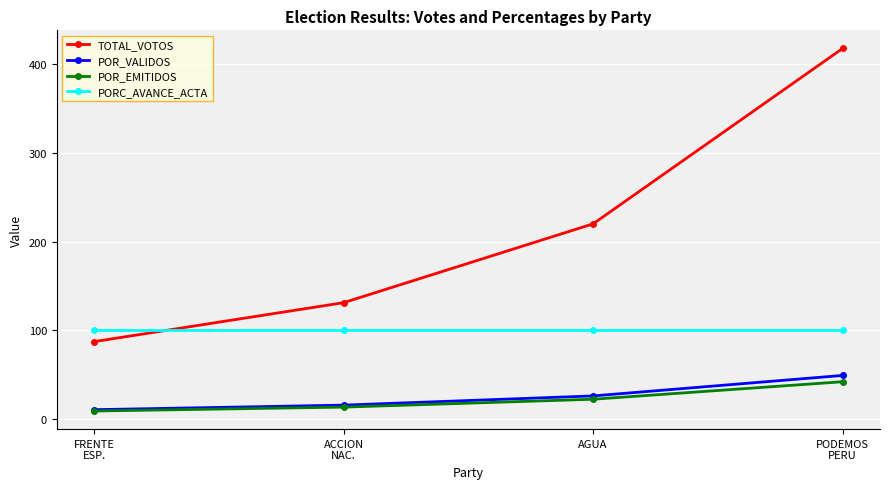

What is the greatest value displayed?

418.0